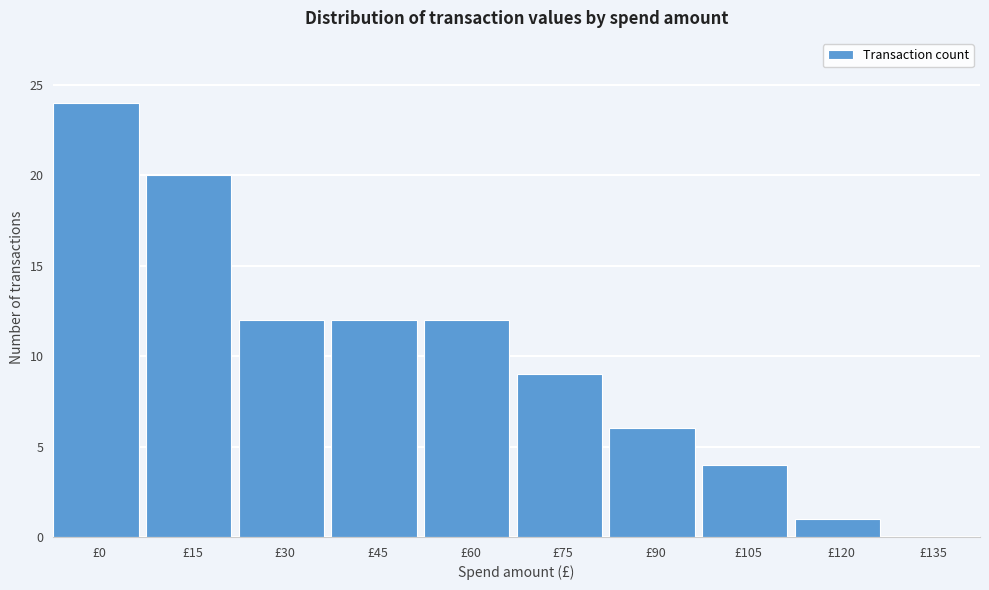

Reading left to right, what are all the values shown in this chart?

£0=24	£15=20	£30=12	£45=12	£60=12	£75=9	£90=6	£105=4	£120=1	£135=0